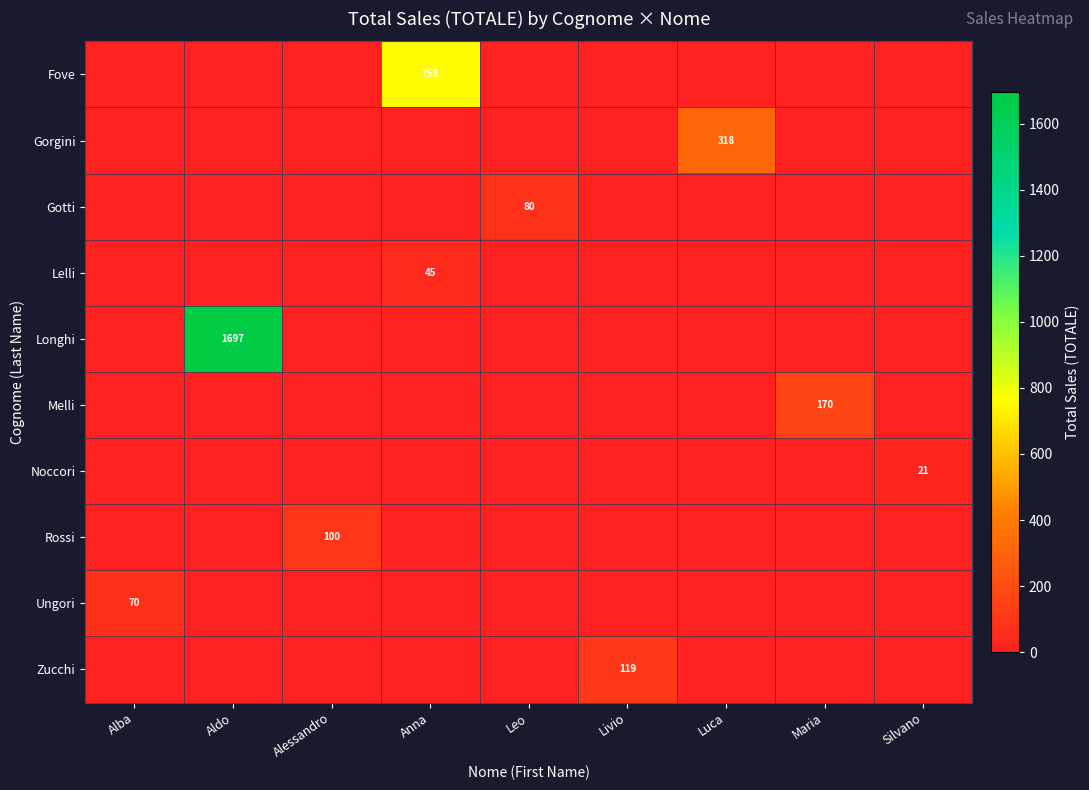

Between Alba and Silvano, which series saw the biggest shift?

Ungori